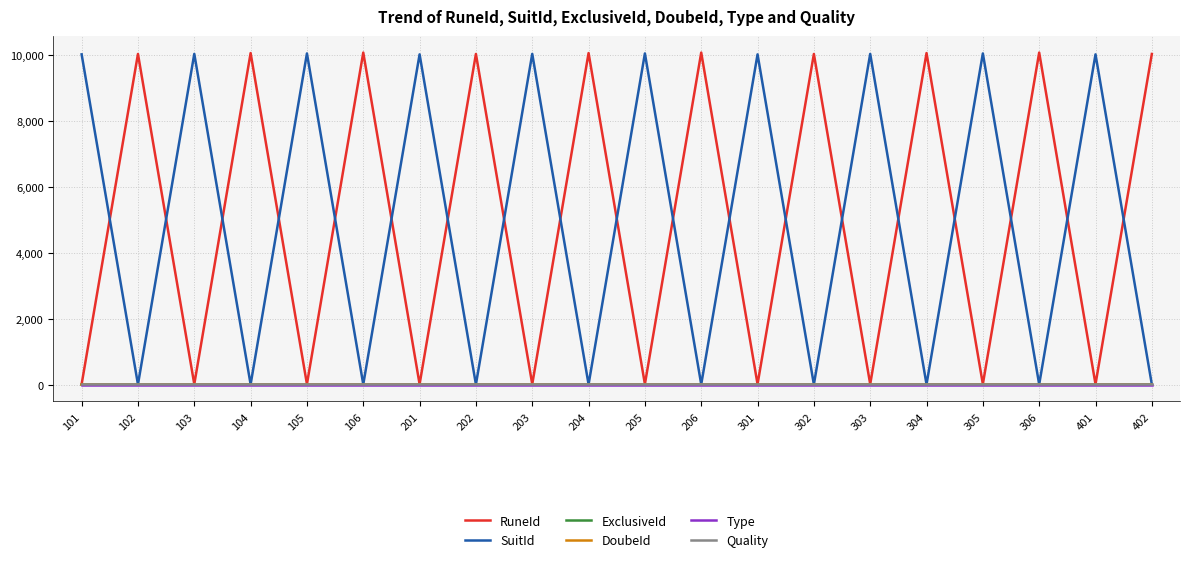

The Quality series shows 5 at 301. True or false?

True